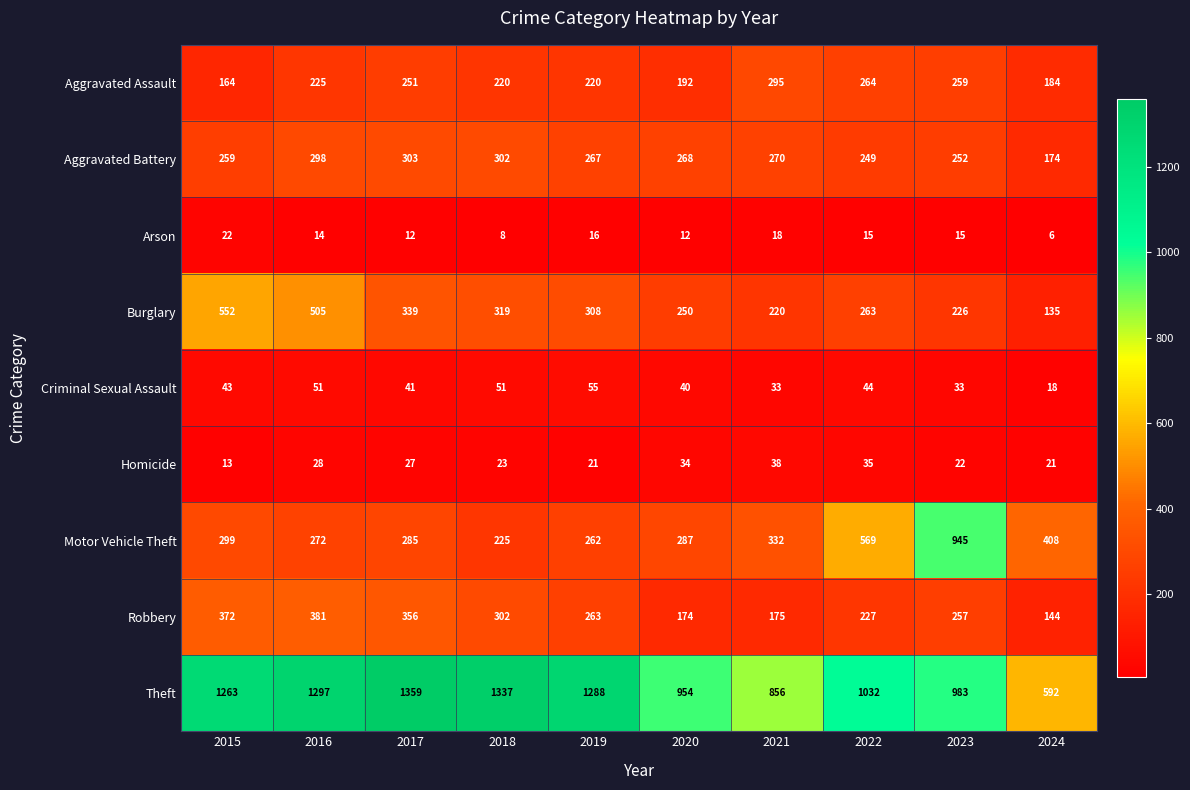

Which category has the highest value in the Aggravated Battery series?

2017